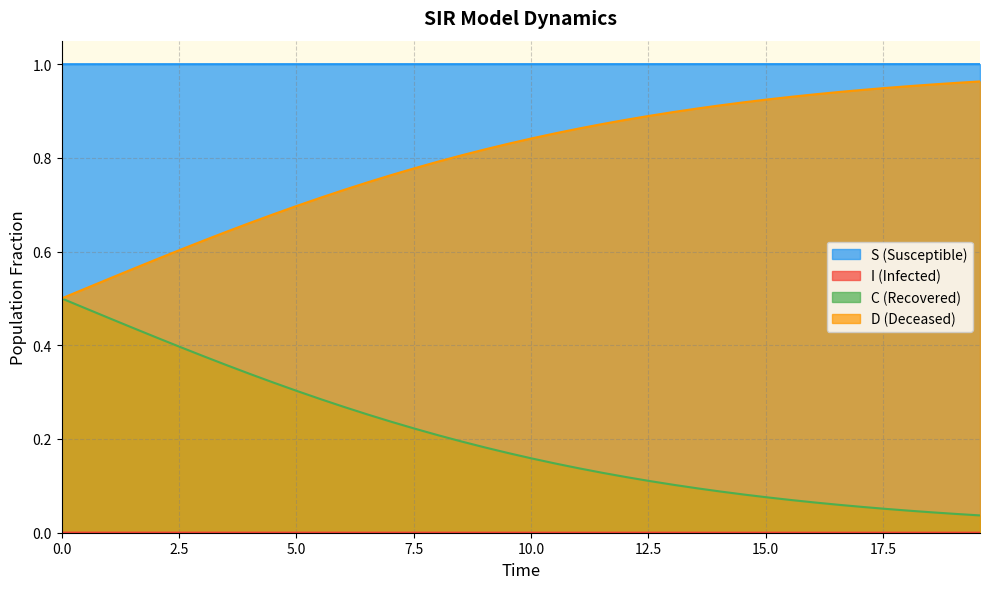

What is the difference between the maximum and second lowest values in the C series?

0.5